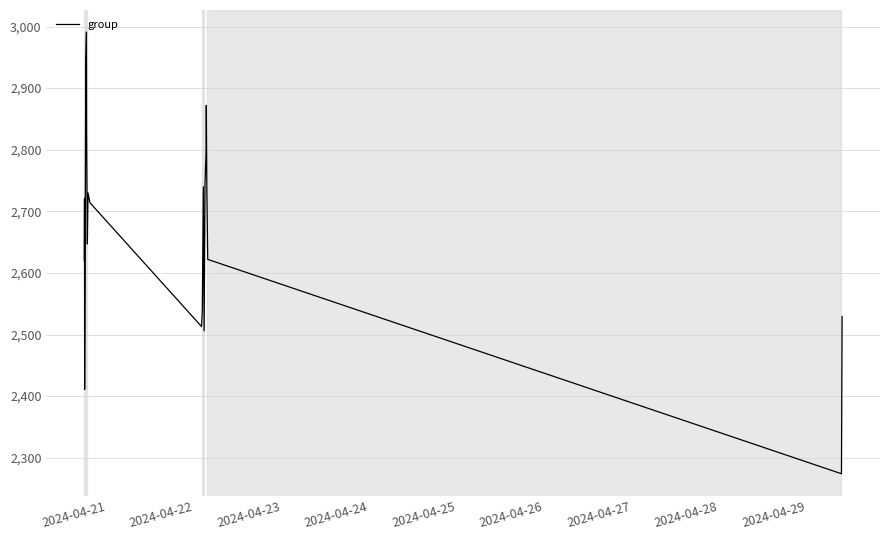

What is the greatest value displayed?

2991